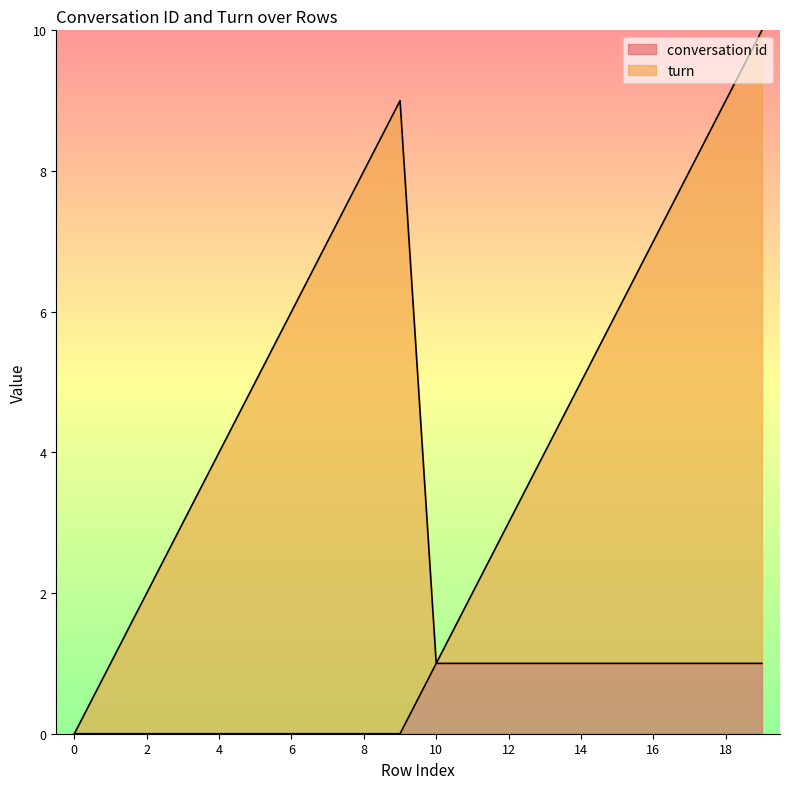

Rank the series by their maximum value, from lowest to highest.

conversation id, turn